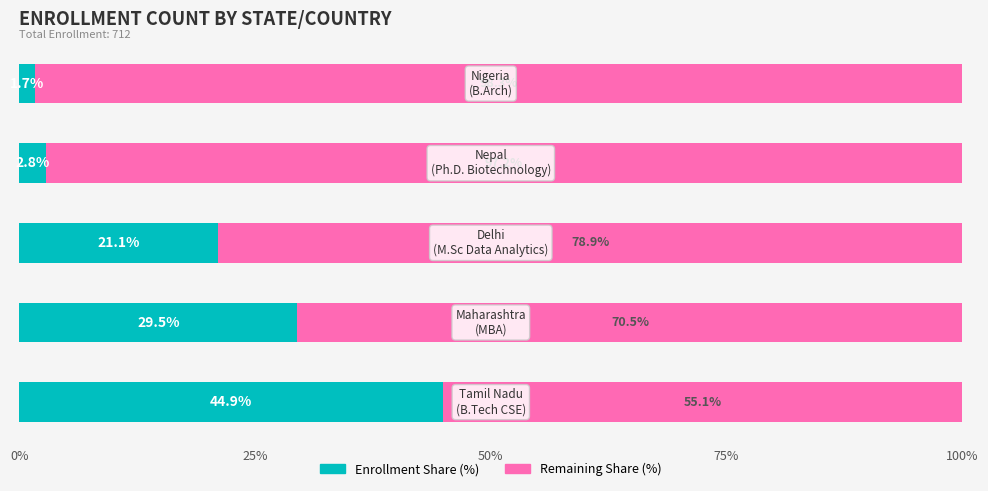

What is the lowest value of the Enrollment Share (%) series?

1.7